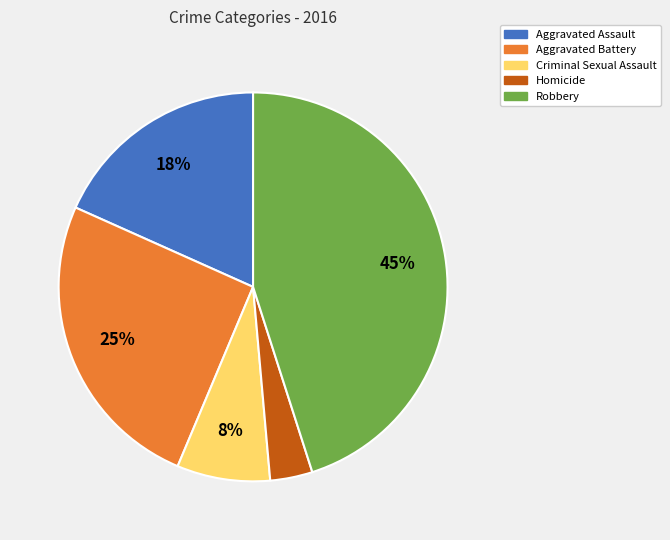

To the nearest percent, what portion does Homicide represent?

4%